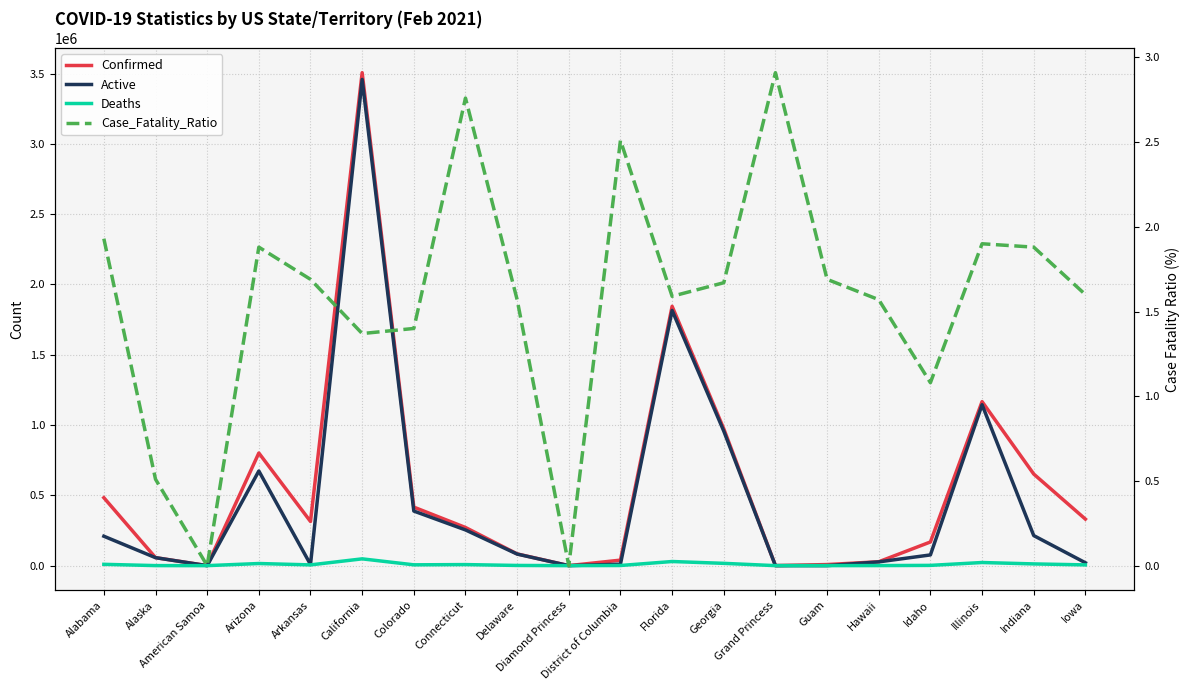

Where is the first local maximum for Deaths?

Arizona